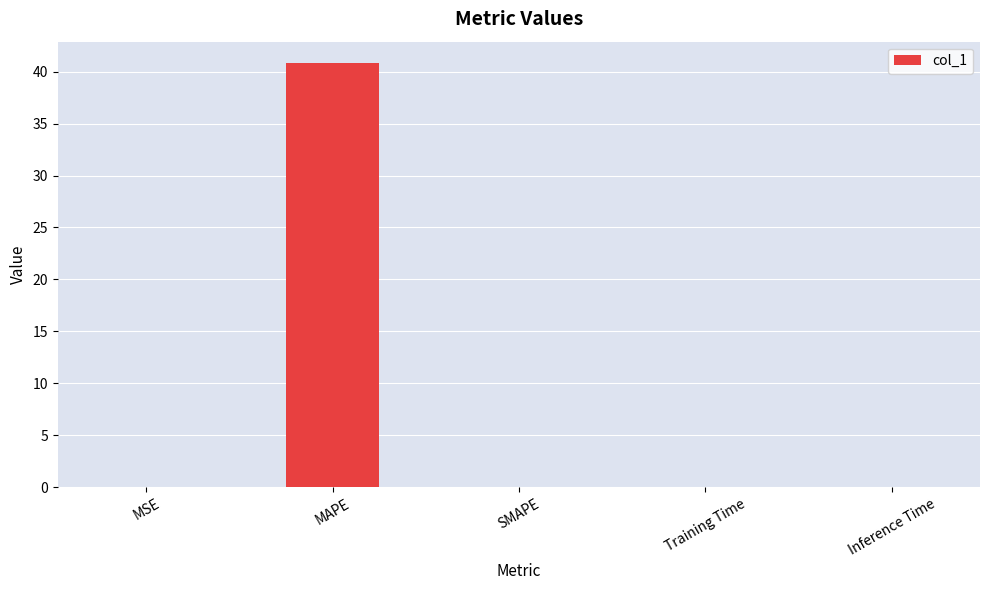

What is the maximum value shown in the chart?

40.8